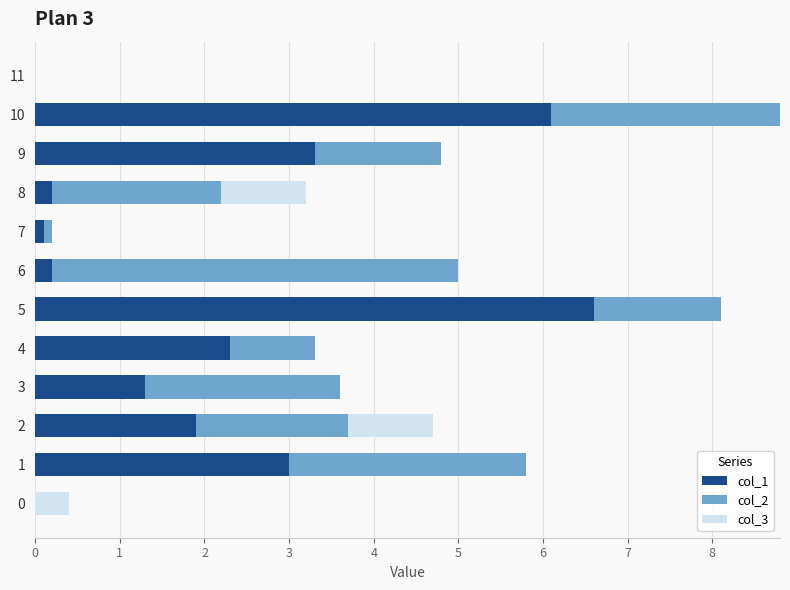

What is the highest value of the col_1 series?

6.6